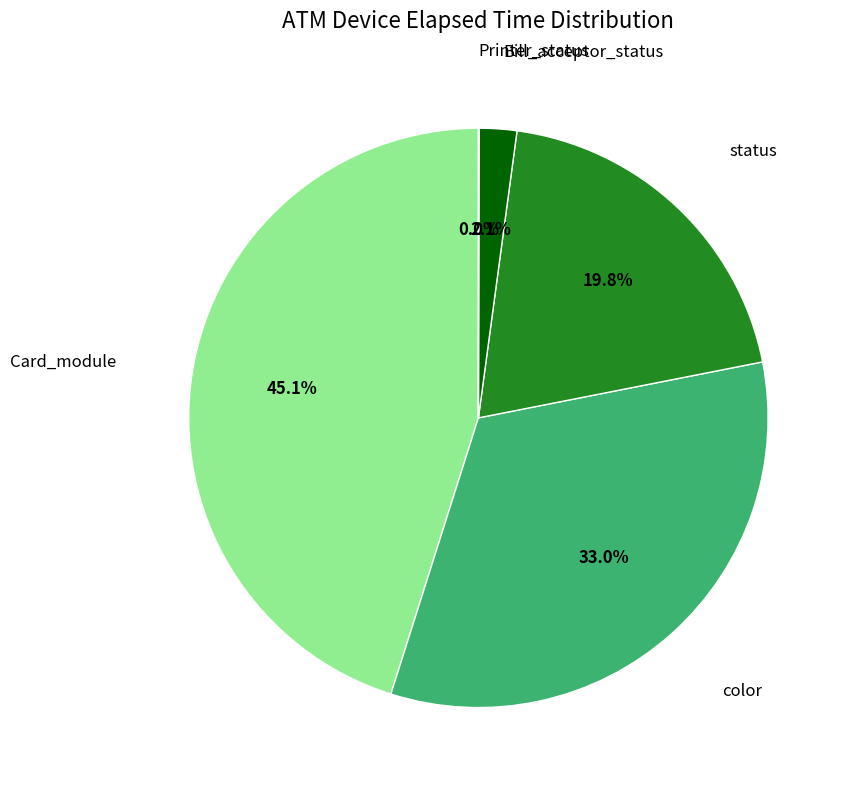

Does any single category account for the majority?

No